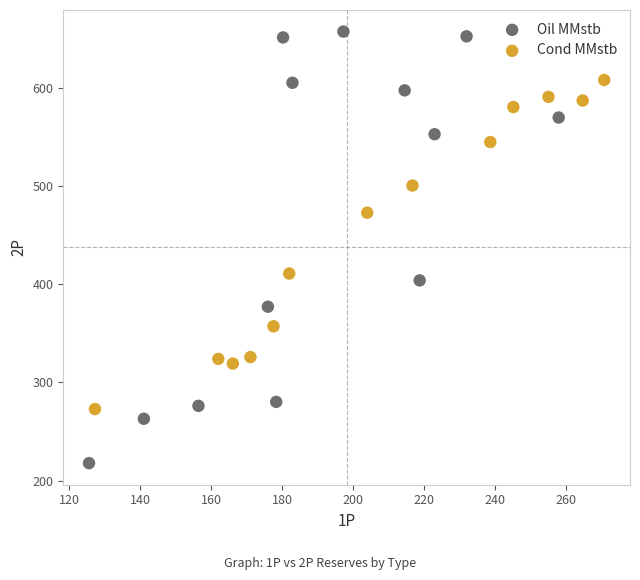

Which series reaches the minimum Y coordinate?

Oil MMstb